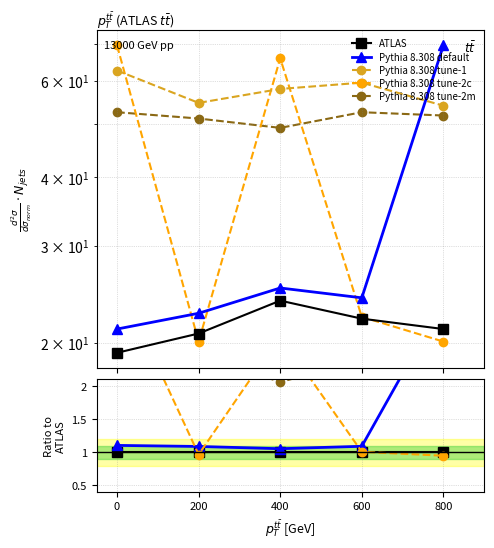

The value of ATLAS at 600 is 1.0. True or false?

True